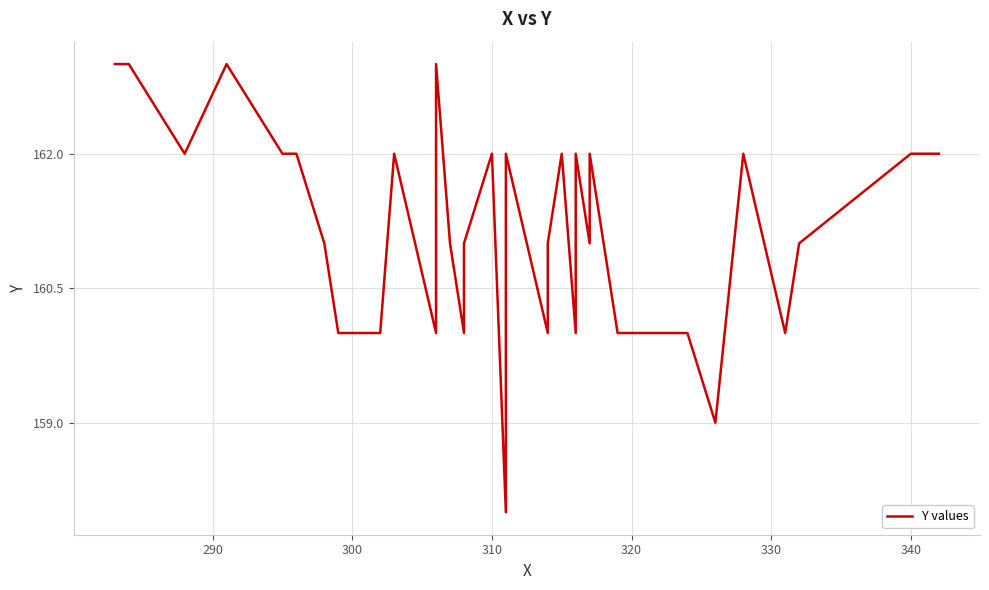

How many distinct data groups are displayed?

1